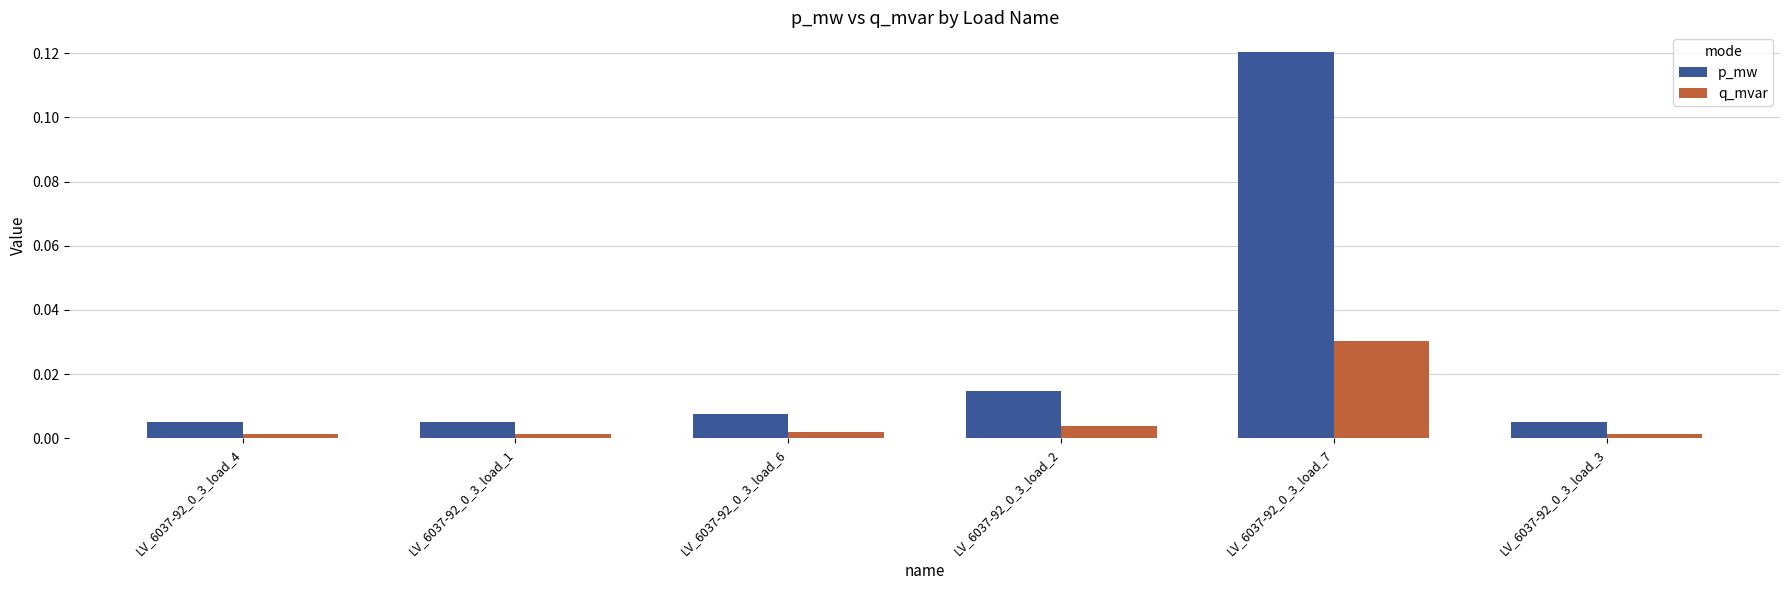

List the series in order of their peak value, highest first.

p_mw, q_mvar